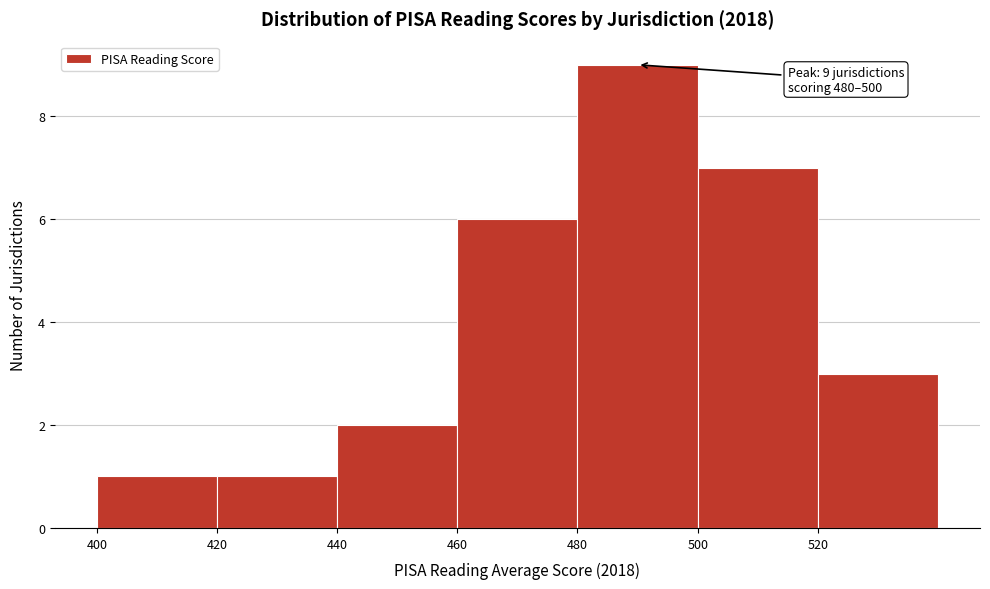

Which range on the x-axis has the tallest bar?

480 to 500